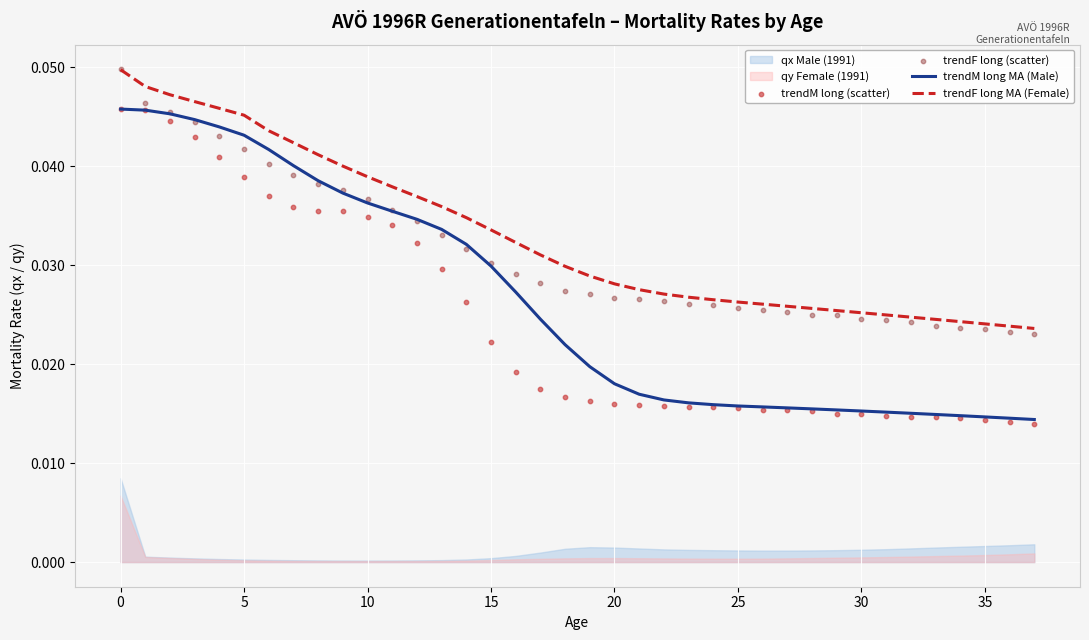

Which series has the widest spread of Y values?

trendM long (scatter)